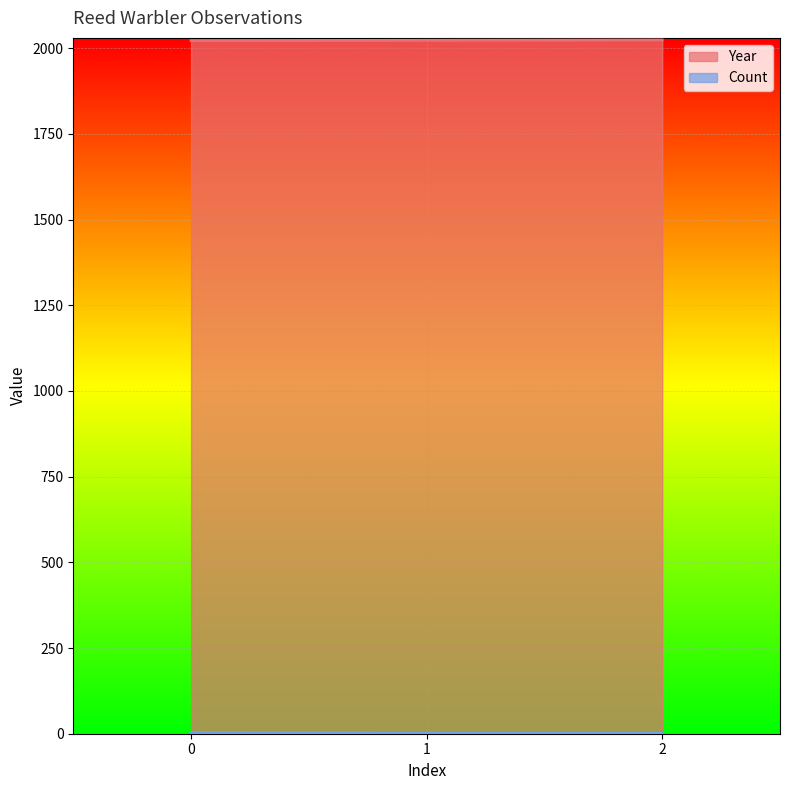

Does the chart display data point markers on the line(s)?

No